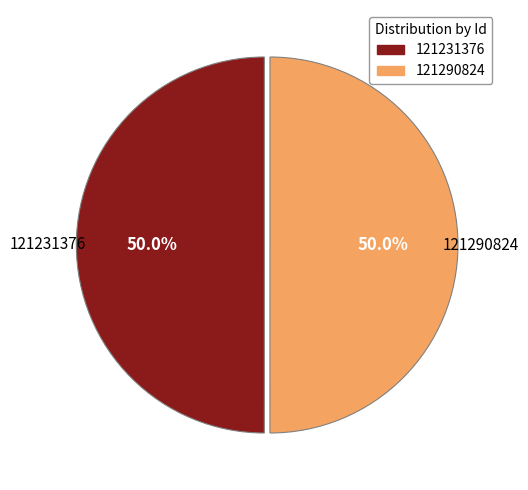

Is it true that 121231376 is 50% of the pie?

True